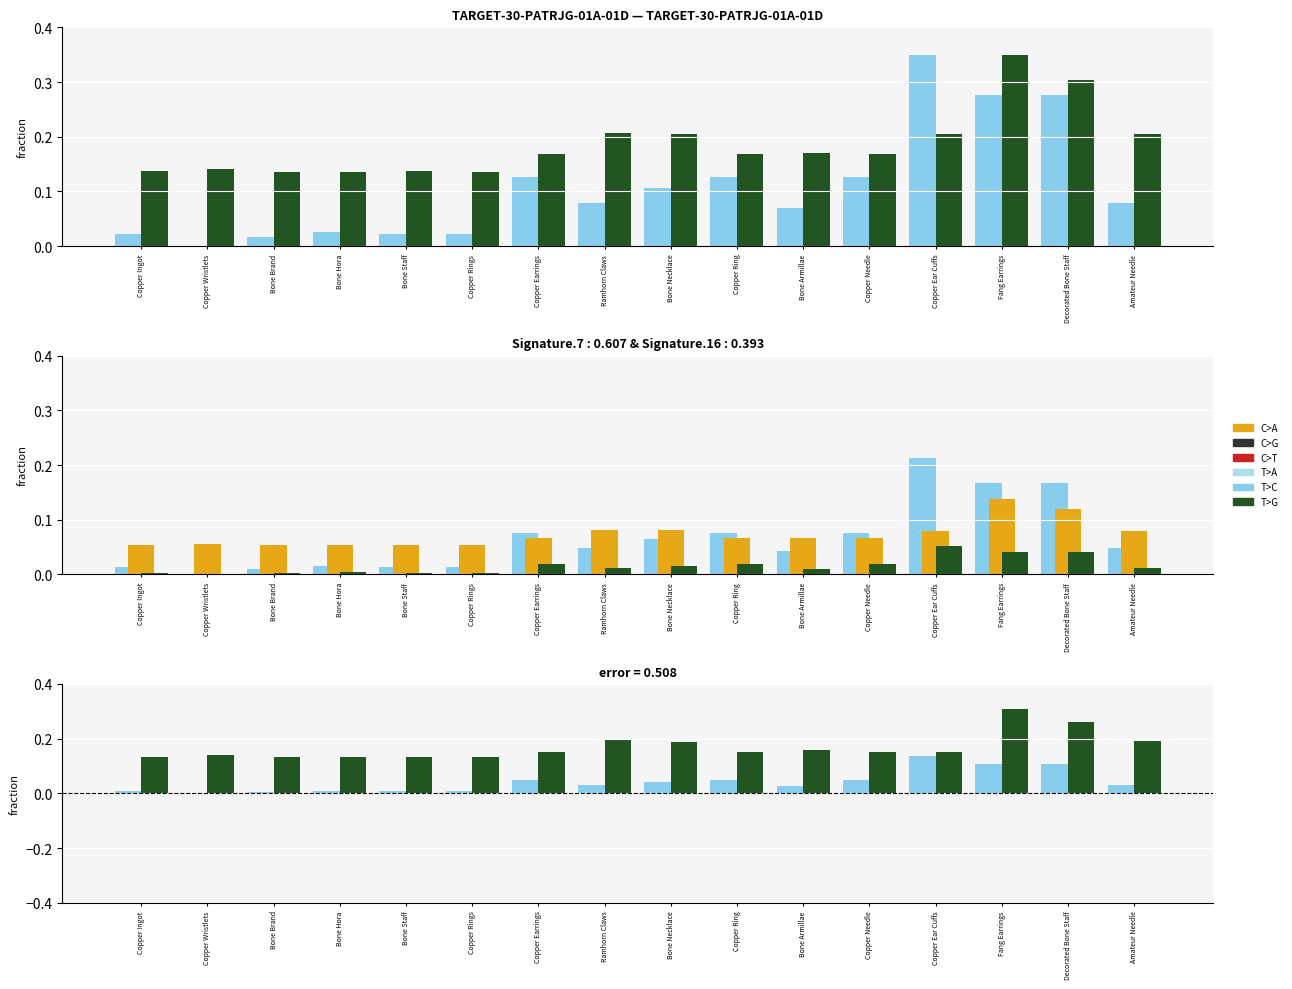

What is the sum of all T>G values?

2.7